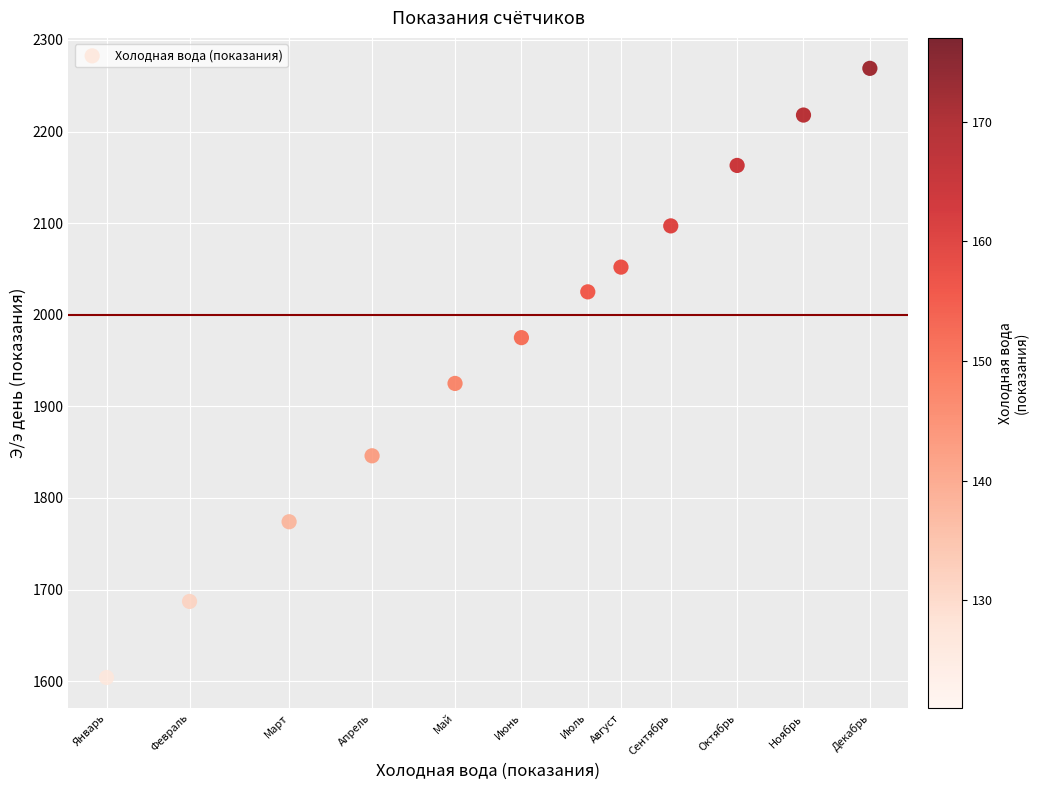

What Y value in the scatter plot is closest to 1936?

1925